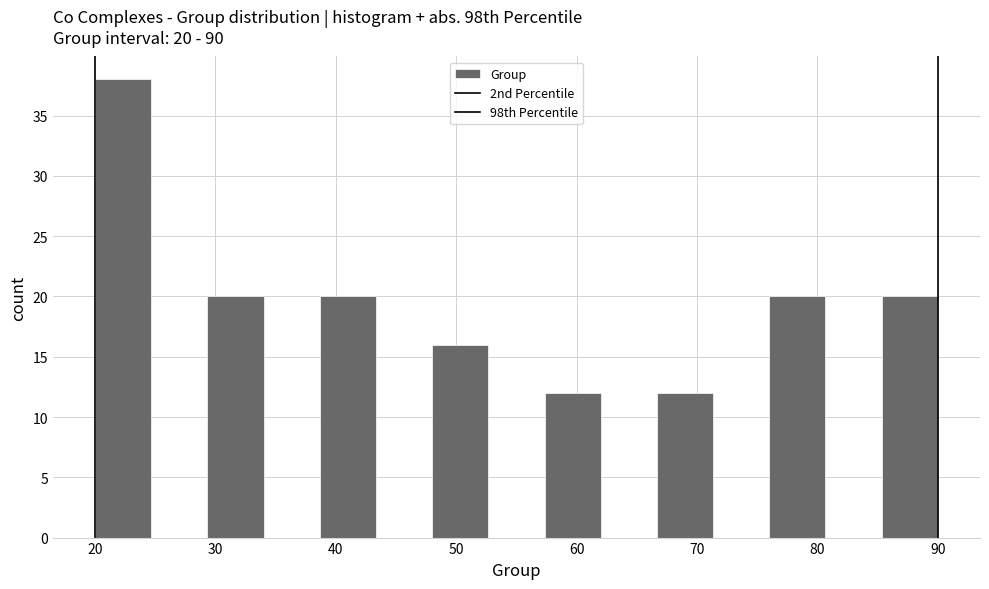

Over which range of the x-axis is the bar tallest?

20 to 25